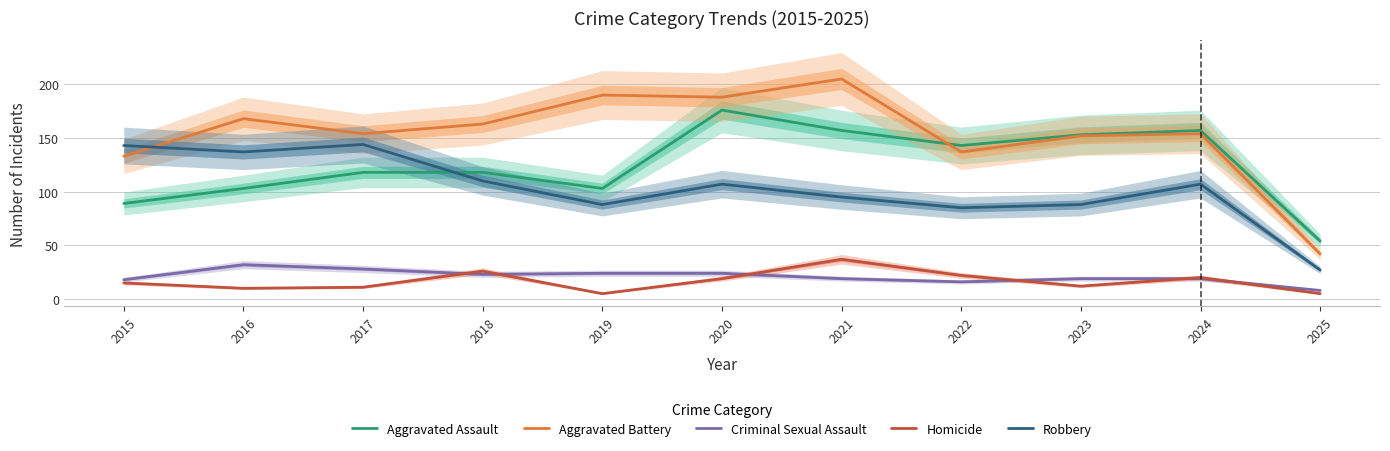

What value does the Robbery series have at 2019, to the nearest 10?

90